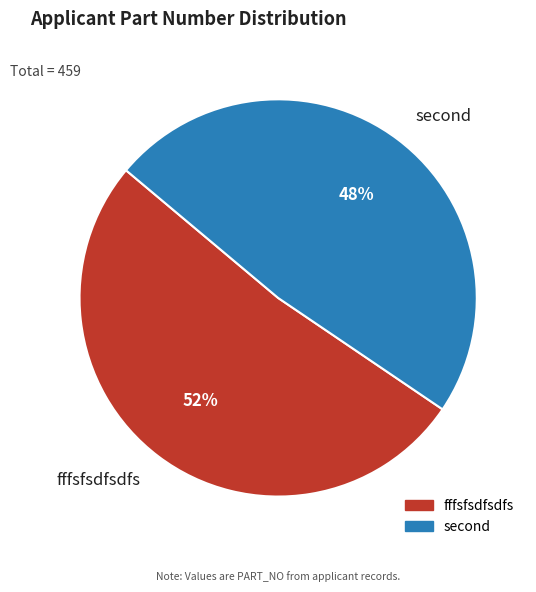

Rank the categories by value from lowest to highest.

second, fffsfsdfsdfs